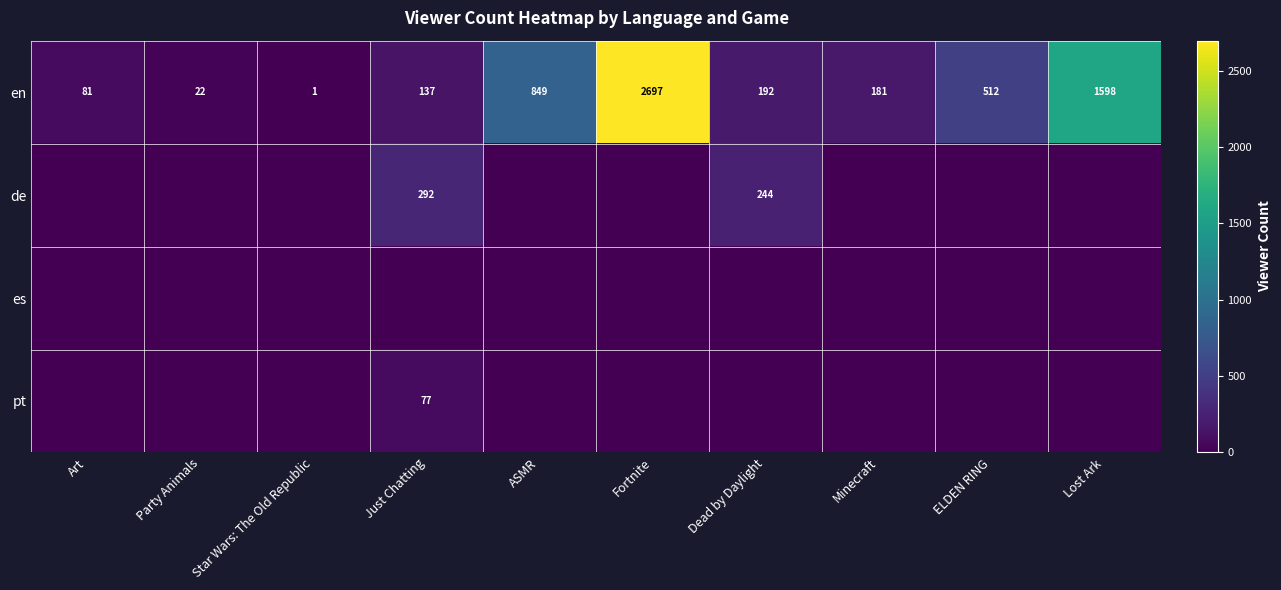

Which category has the highest value across all series?

Fortnite